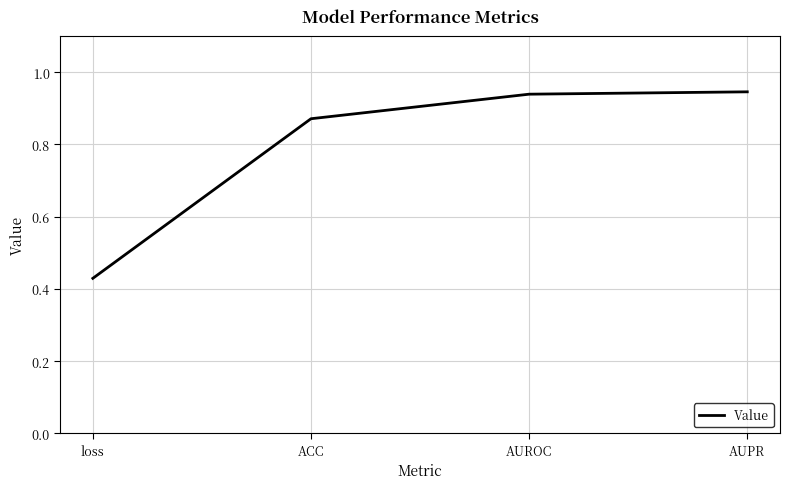

At which category does the chart reach its minimum across all series?

loss